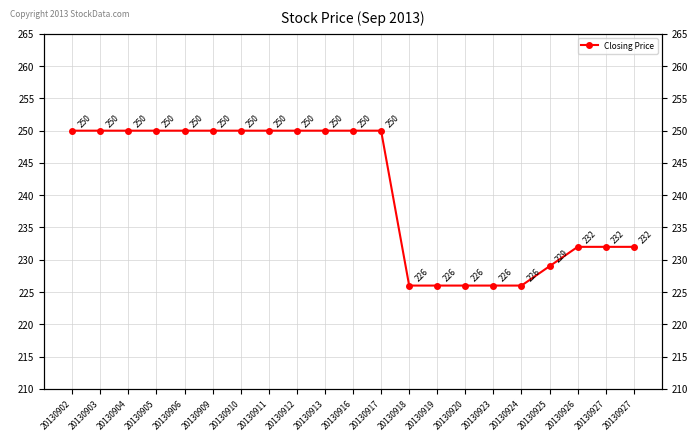

Between 20130911 and 20130927, which is larger?

20130911